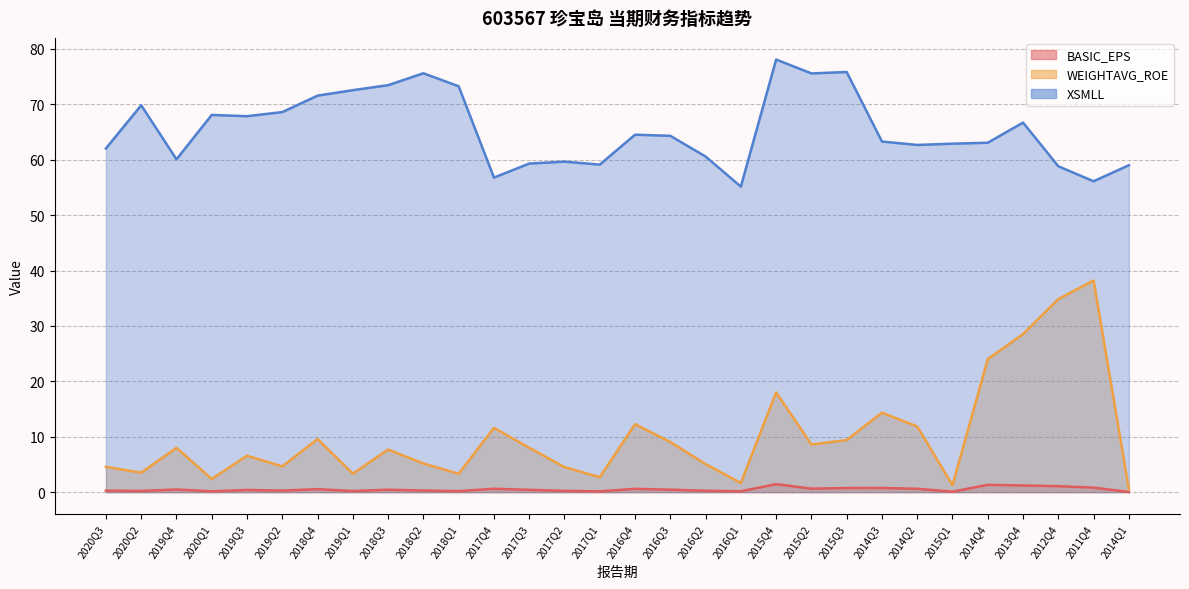

List the series in order of their peak value, highest first.

XSMLL, WEIGHTAVG_ROE, BASIC_EPS